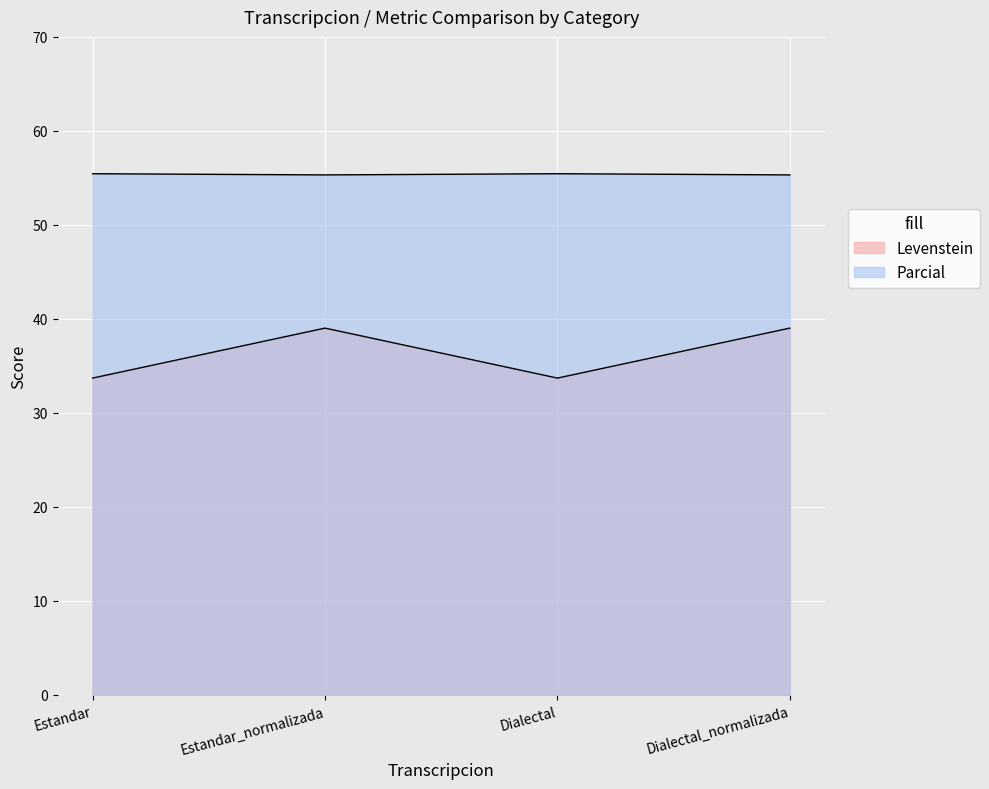

The value of Levenstein at Estandar is 33.7. True or false?

True